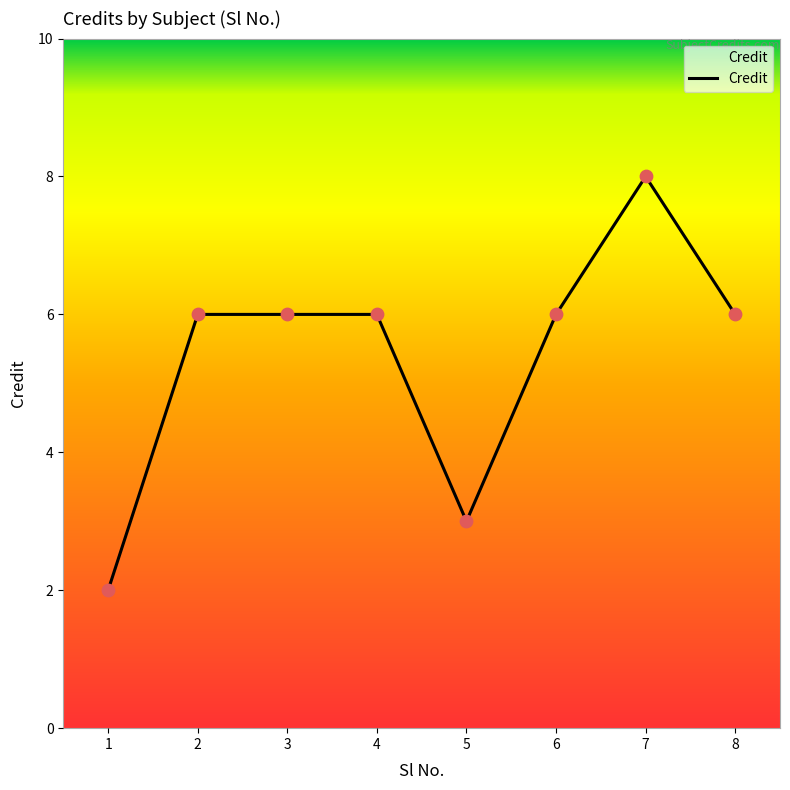

What is the change in value from 1 to 7?

+6